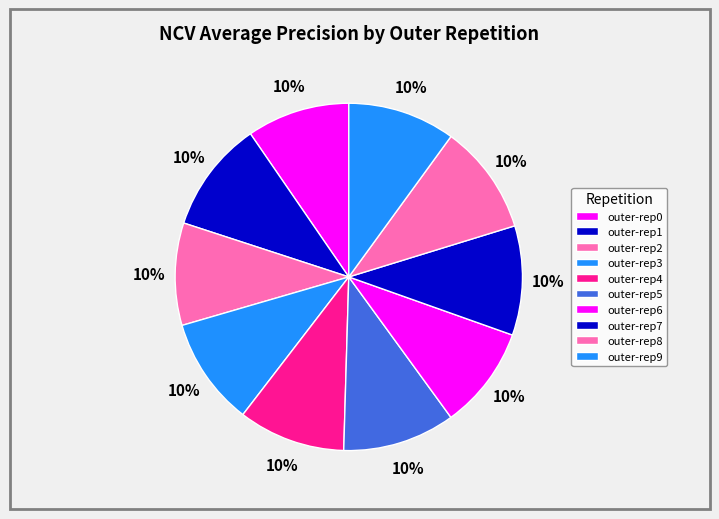

Rank the categories by value from highest to lowest.

outer-repetition5, outer-repetition1, outer-repetition8, outer-repetition7, outer-repetition3, outer-repetition9, outer-repetition4, outer-repetition0, outer-repetition6, outer-repetition2